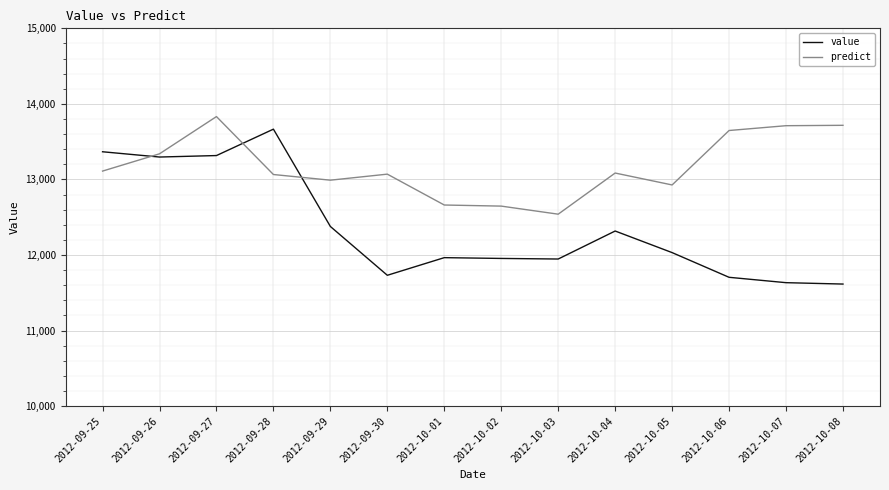

List the series in order of their overall mean, highest first.

predict, value